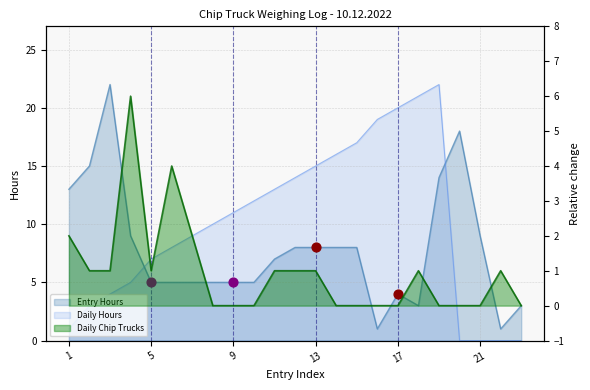

At which category is the sum across all series the highest?

19